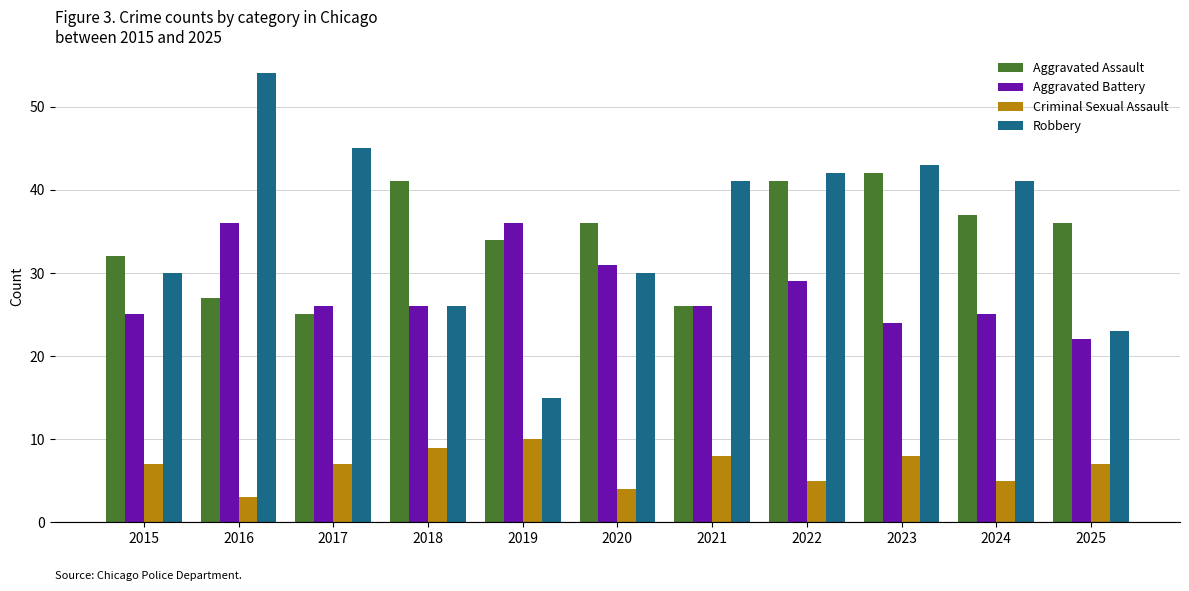

What is the sum of the Criminal Sexual Assault values at 2015 and 2024?

12